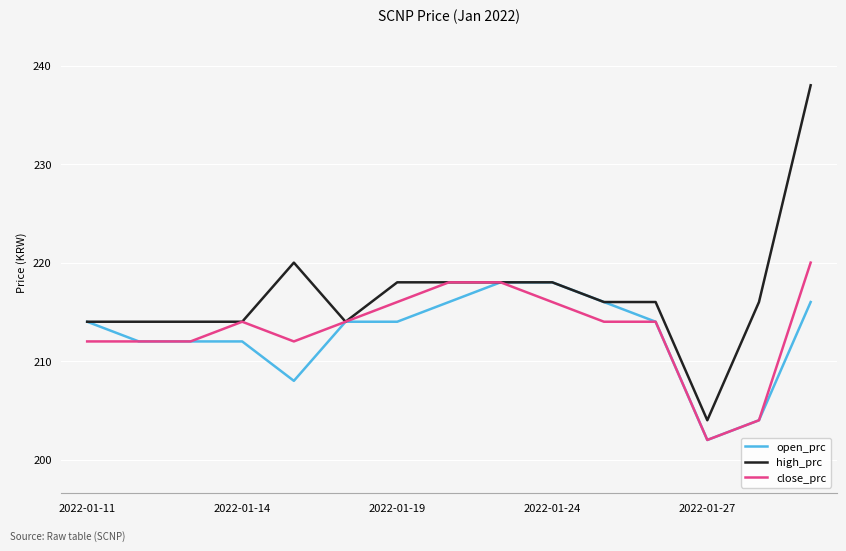

List the series in order of their peak value, highest first.

high_prc, close_prc, open_prc